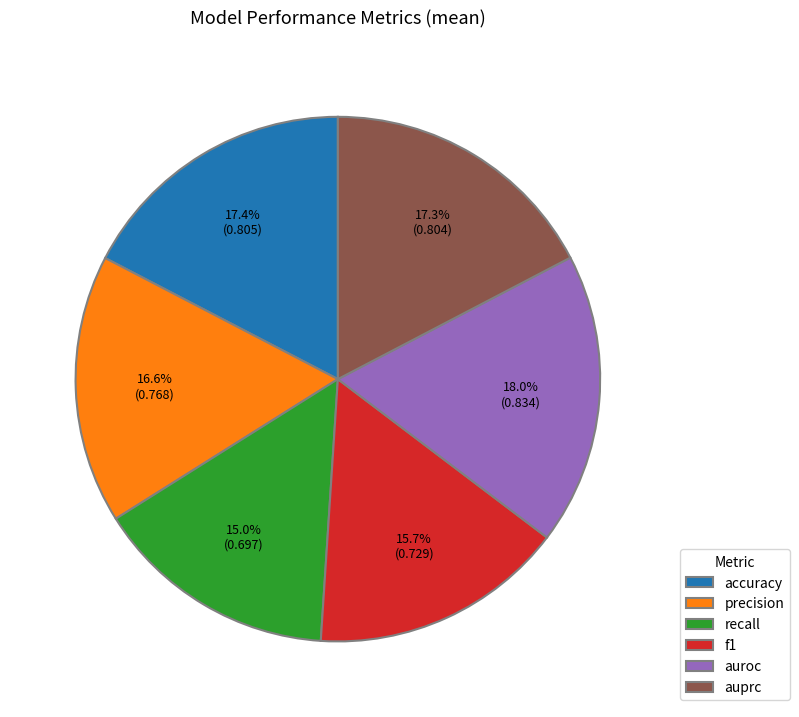

Is precision the majority of the pie?

No